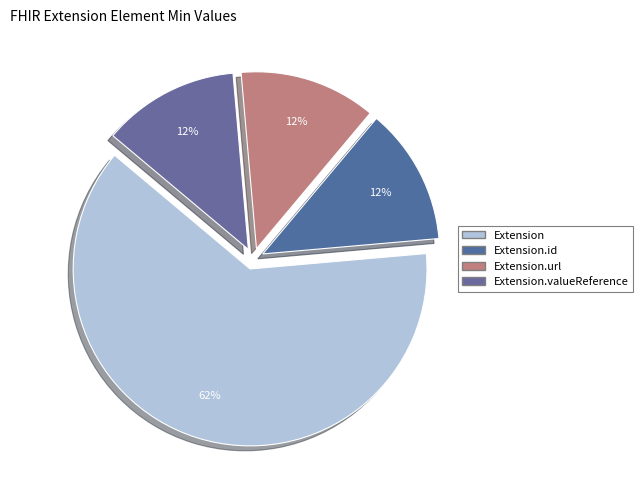

Count the number of slices in the pie.

4